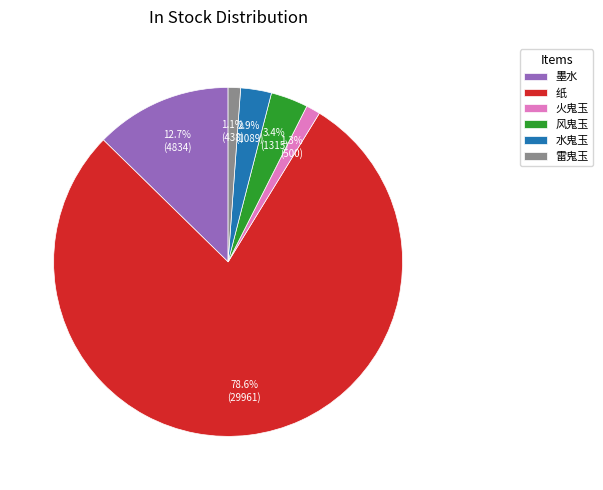

To the nearest percent, what is the difference between the 水鬼玉 and 雷鬼玉 slice percentages?

2%